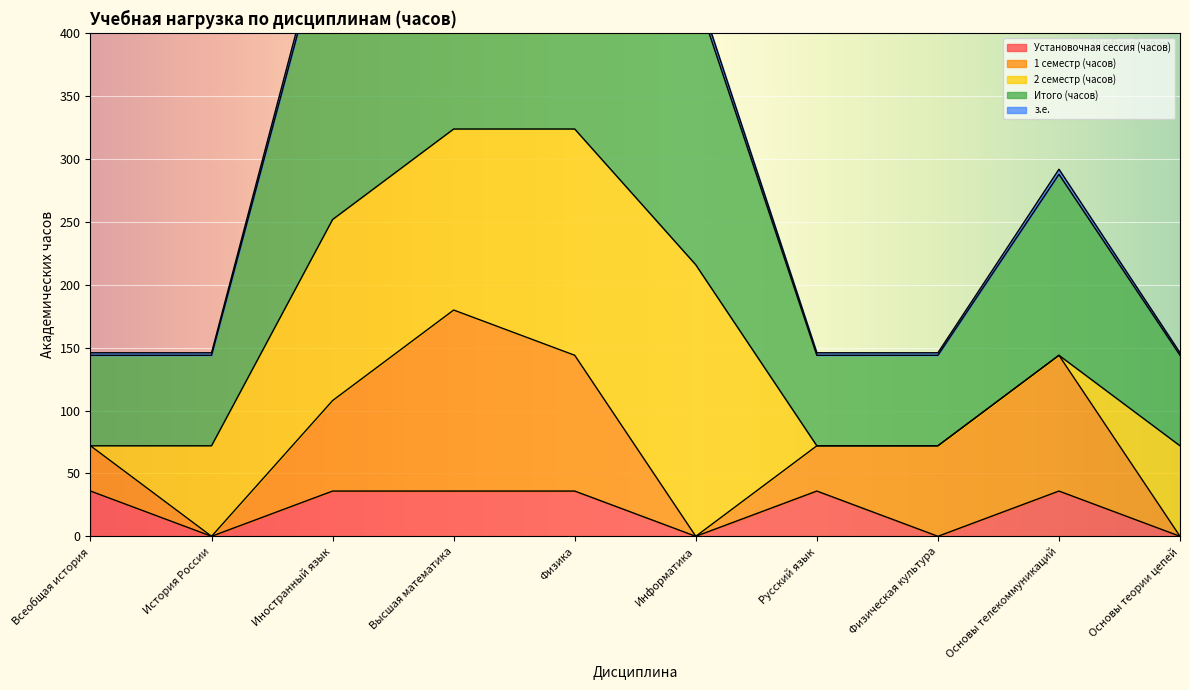

What is the maximum value shown in the chart?

648